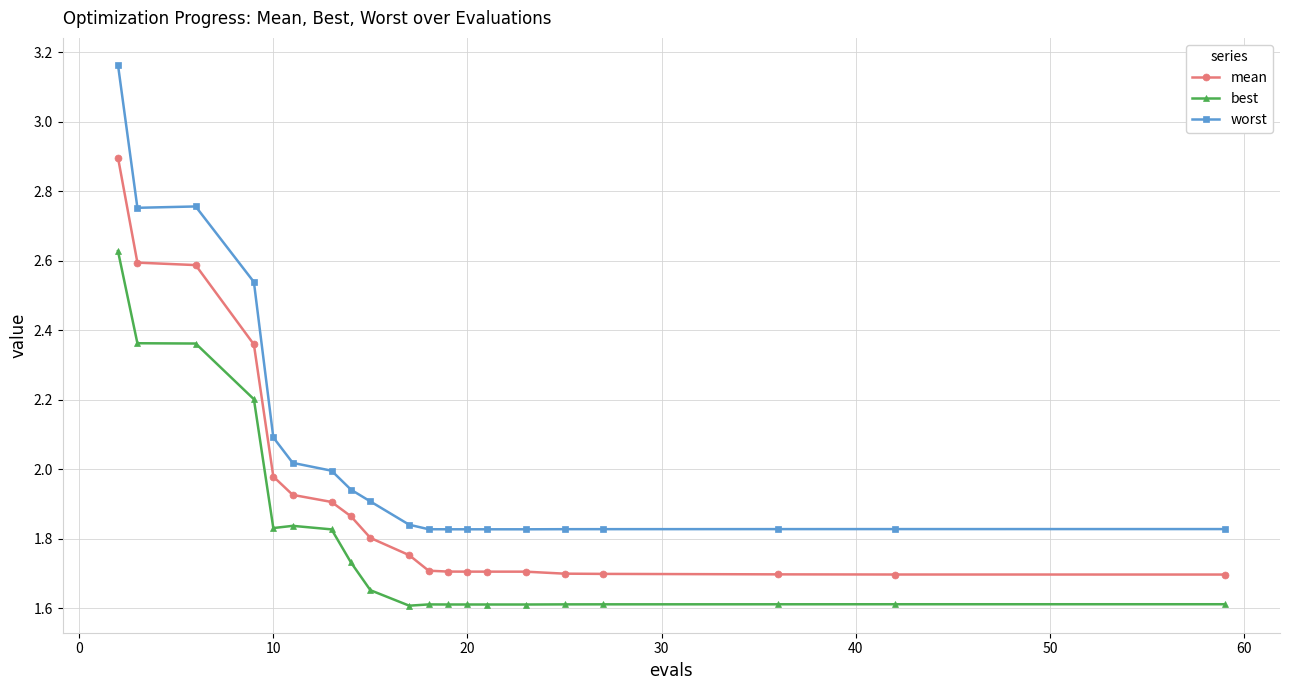

What is the sum of all worst values?

41.3